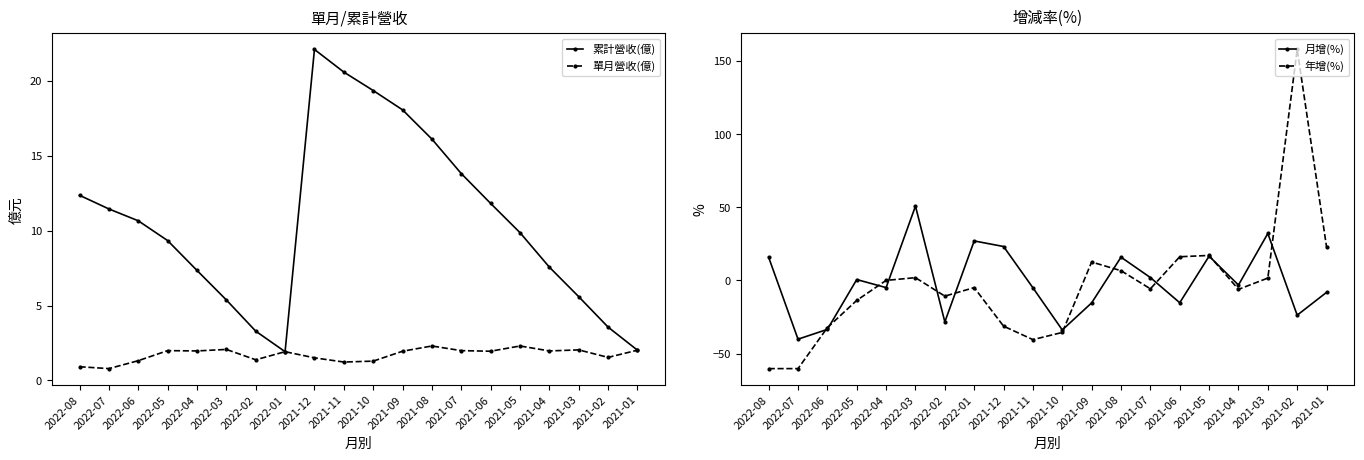

At 2021-10, list the series in order from smallest to largest.

年增(%), 月增(%), 單月營收(億), 累計營收(億)